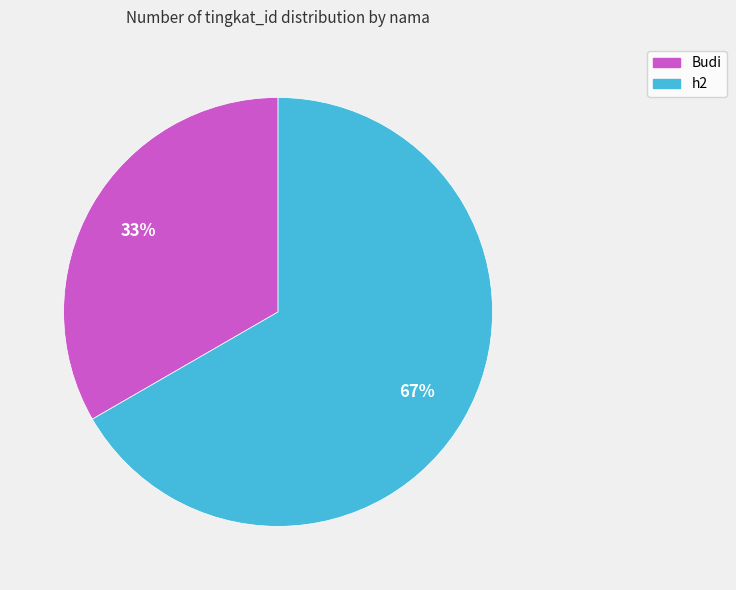

True or false: Budi accounts for 33% of the total.

True